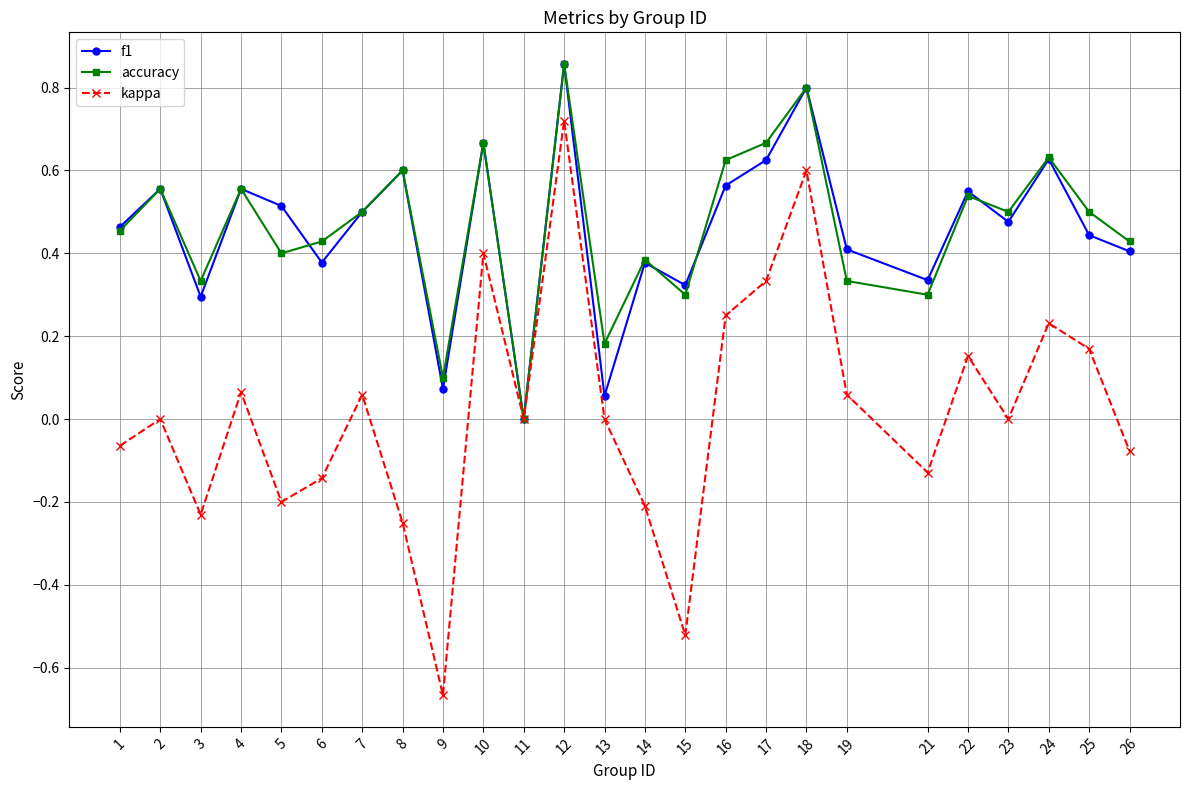

How many interior local valleys does the accuracy series have?

8